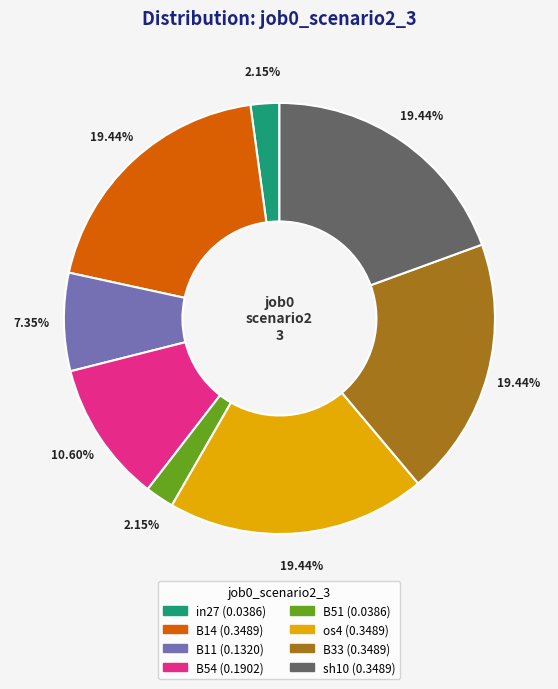

To the nearest percent, what is the combined percentage of sh10 and B14?

39%